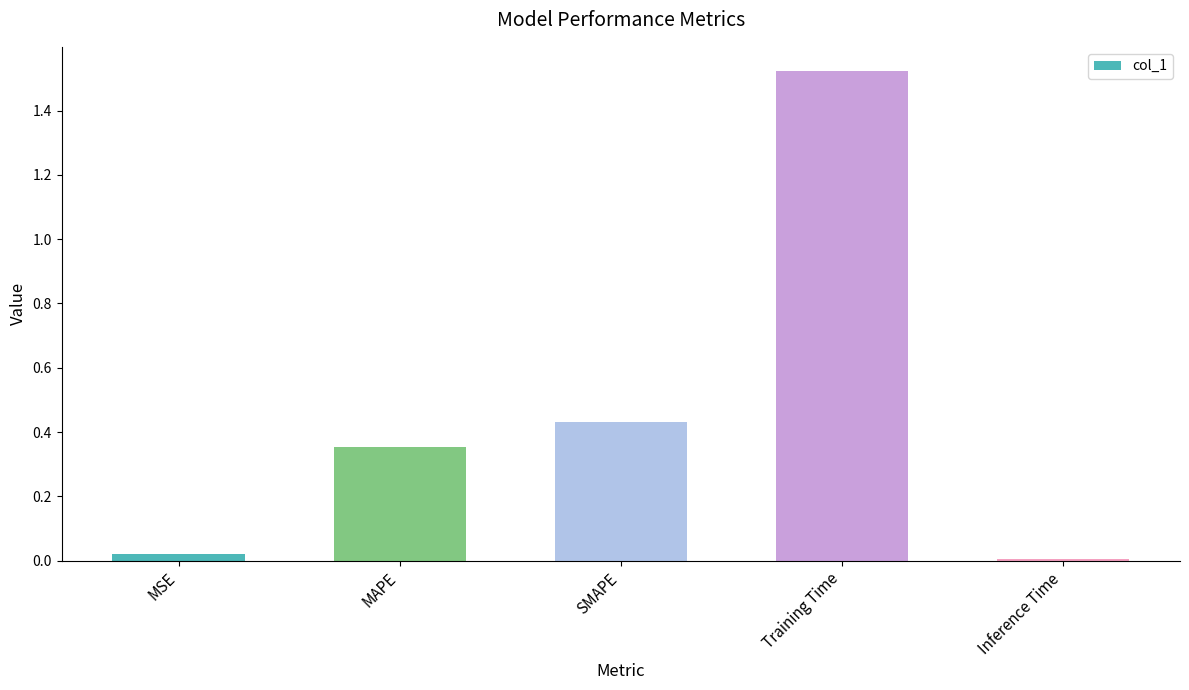

List the labels in order of value, largest first.

Training Time, SMAPE, MAPE, MSE, Inference Time